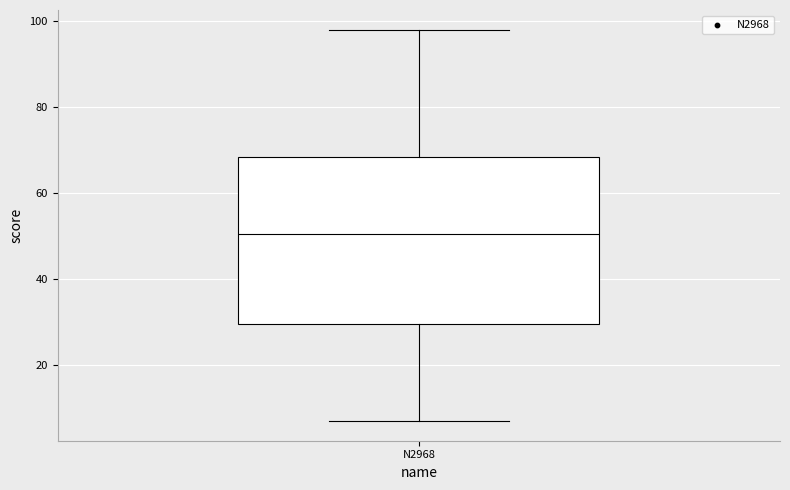

Read this box plot against the y-axis: the position of the median line, the range covered by the box, and the ends of both whiskers. The values are not printed on the chart, so give them approximately, as read against the axis.

median 50, box 30 to 68, whiskers 8 to 98